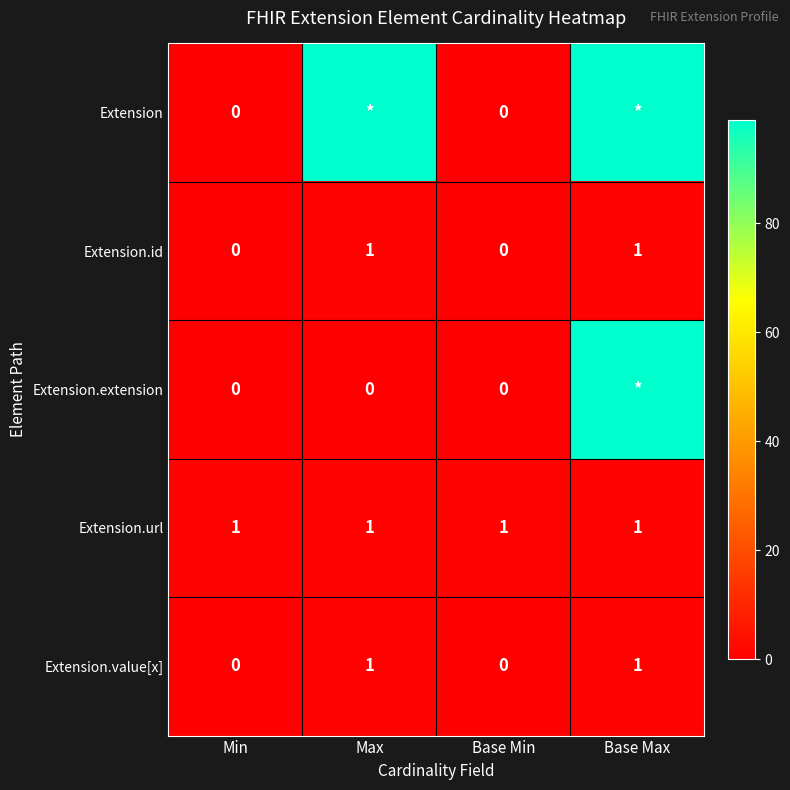

Is the value of Extension.id at Min greater than the value of Extension.url at Base Min?

No